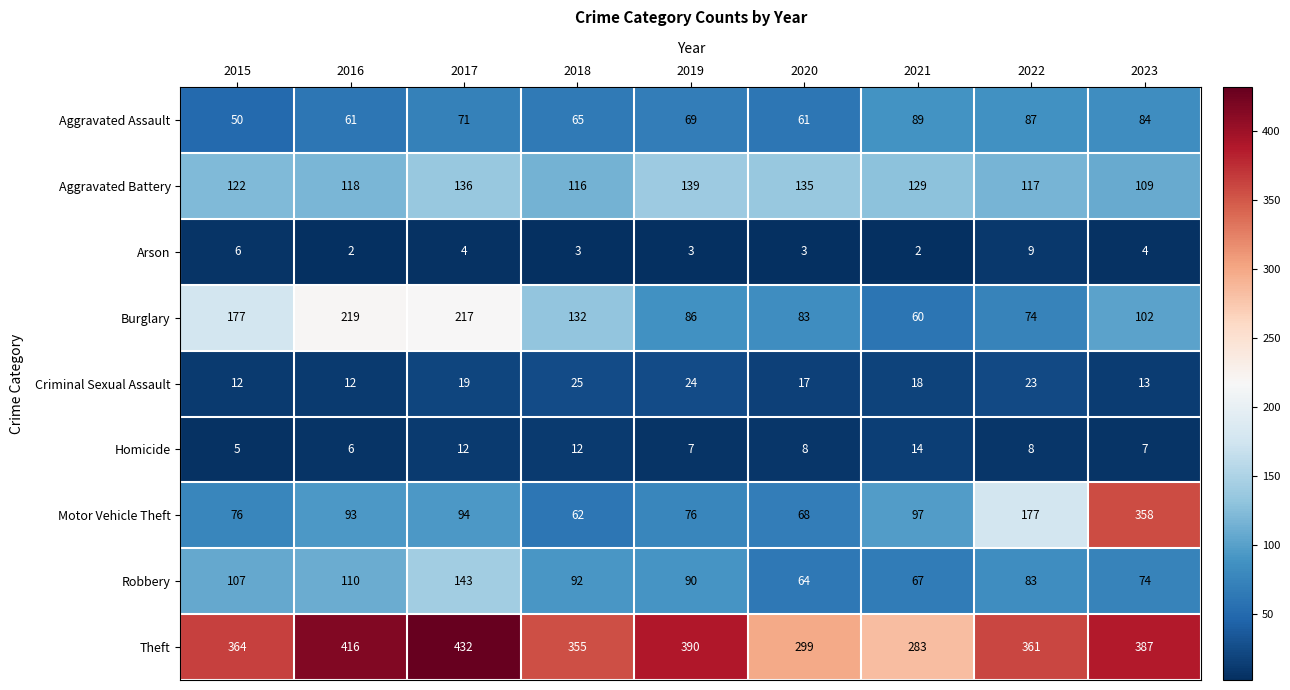

How many categories are shown in the chart?

9